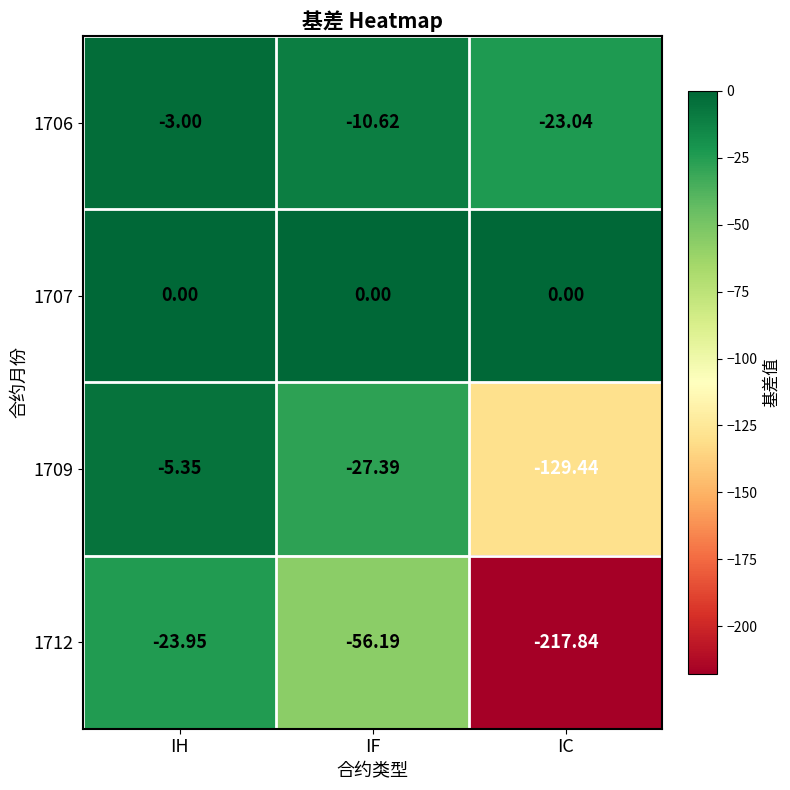

Rank the categories by 1709 value from highest to lowest.

IH, IF, IC